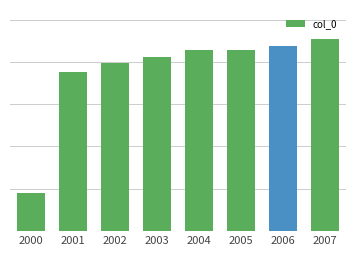

What is the value of the 7th bar from the left?

96.2